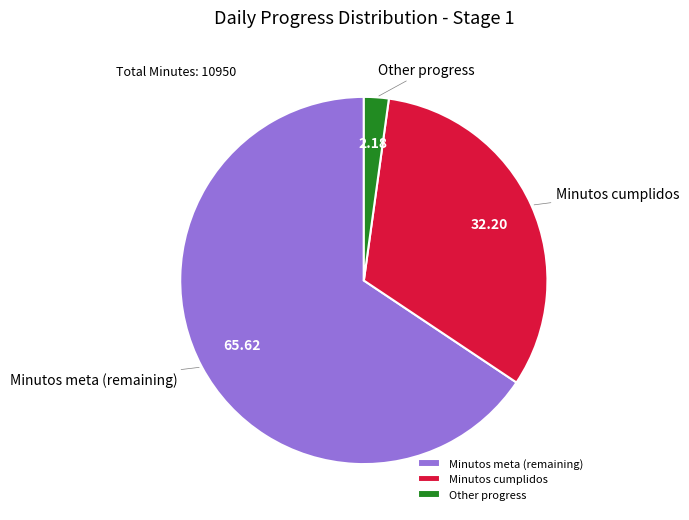

What is the smallest slice in the pie chart?

Other progress